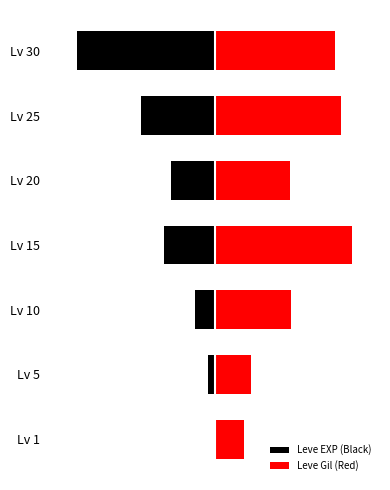

True or false: Leve EXP (Black) has a value of -0.1 at 1.

False